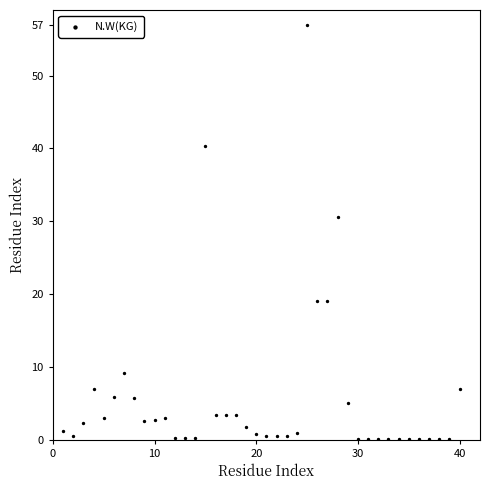

What Y value in the scatter plot is closest to 28?

30.5